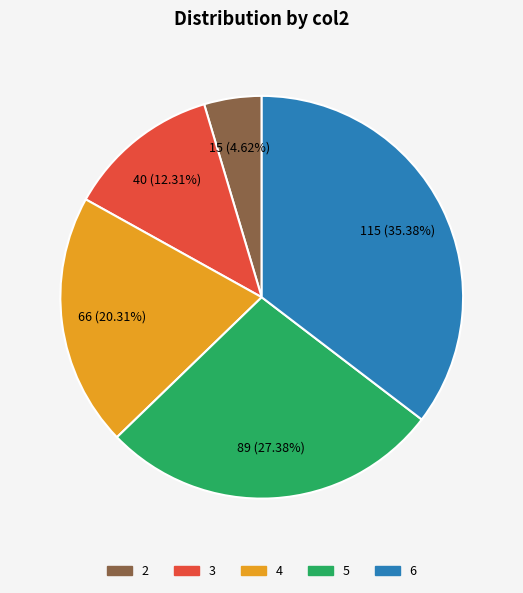

What is the ratio of the value at 3 to the value at 2?

2.7